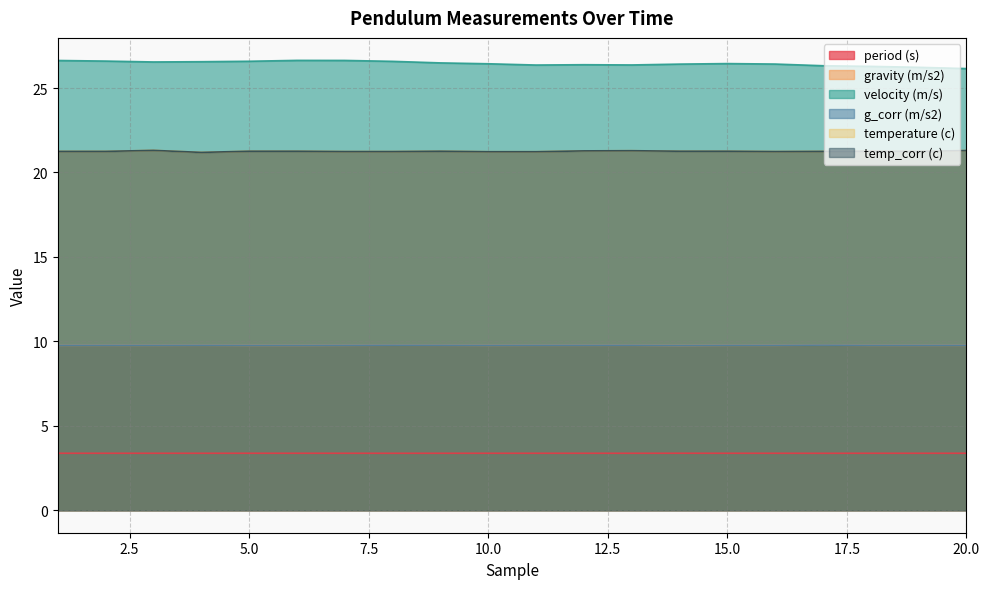

Is it true that gravity (m/s2) equals 9.8 at 3?

True